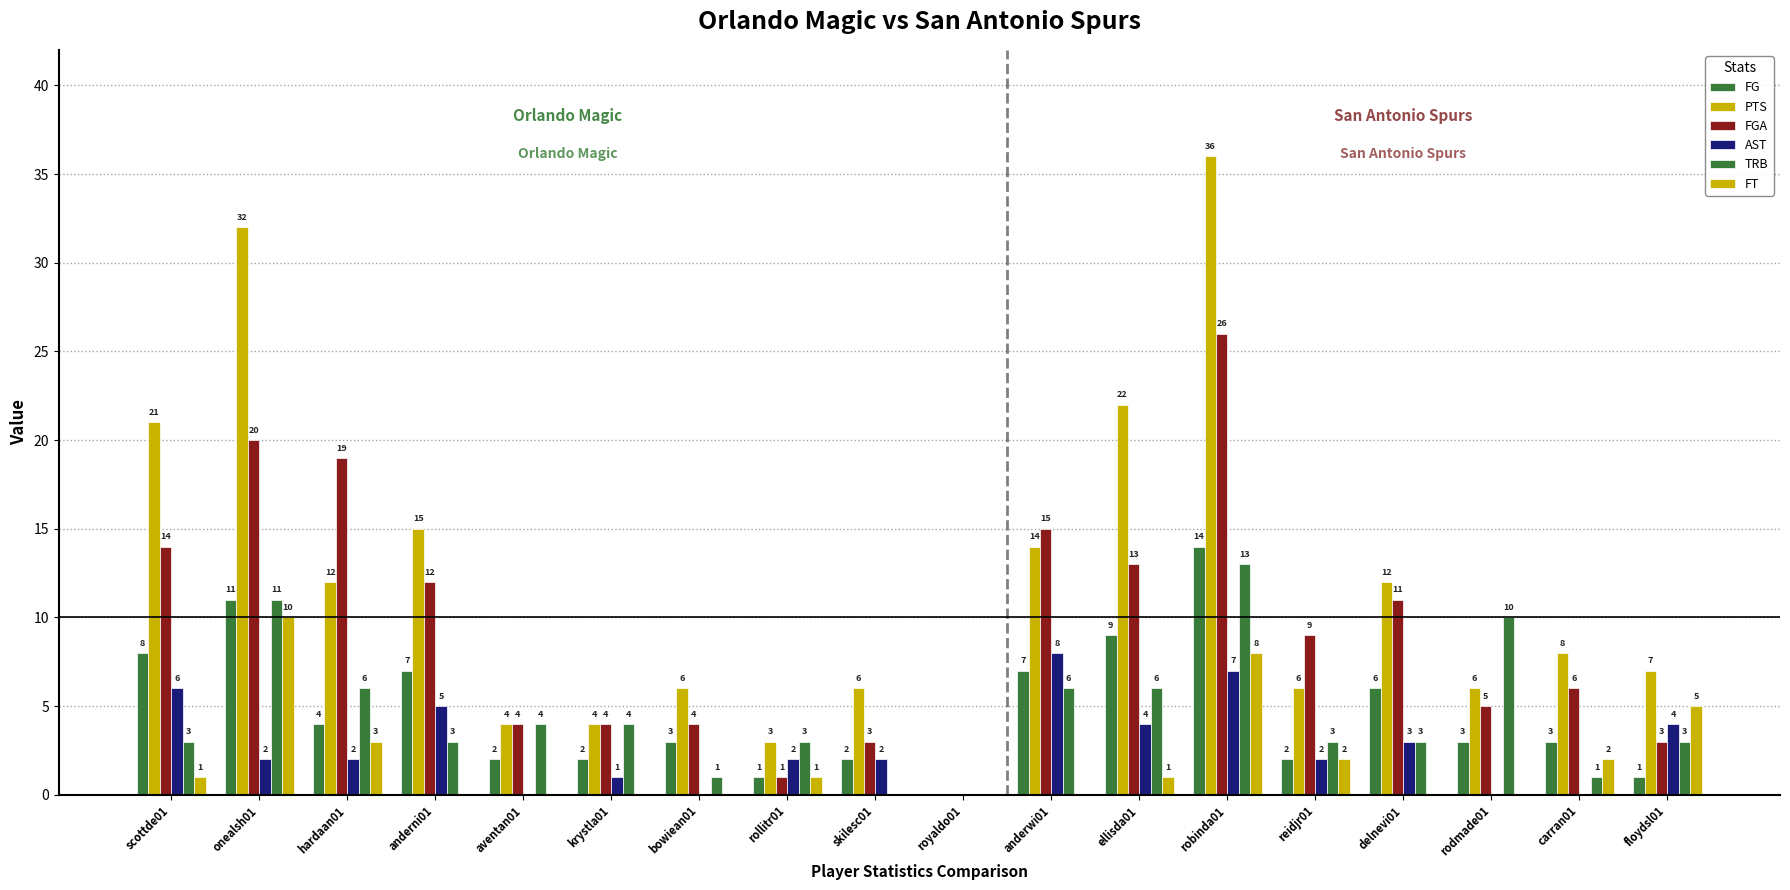

At anderni01, list the series in order from largest to smallest.

PTS, FGA, FG, AST, TRB, FT